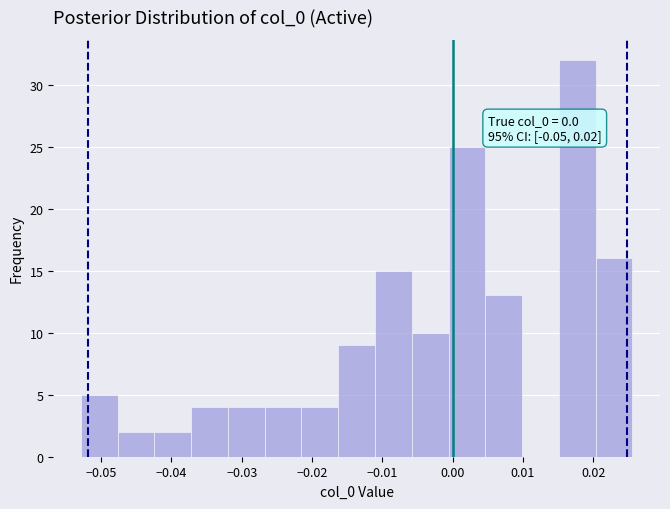

Over which range of the x-axis is the bar tallest?

0.015 to 0.020